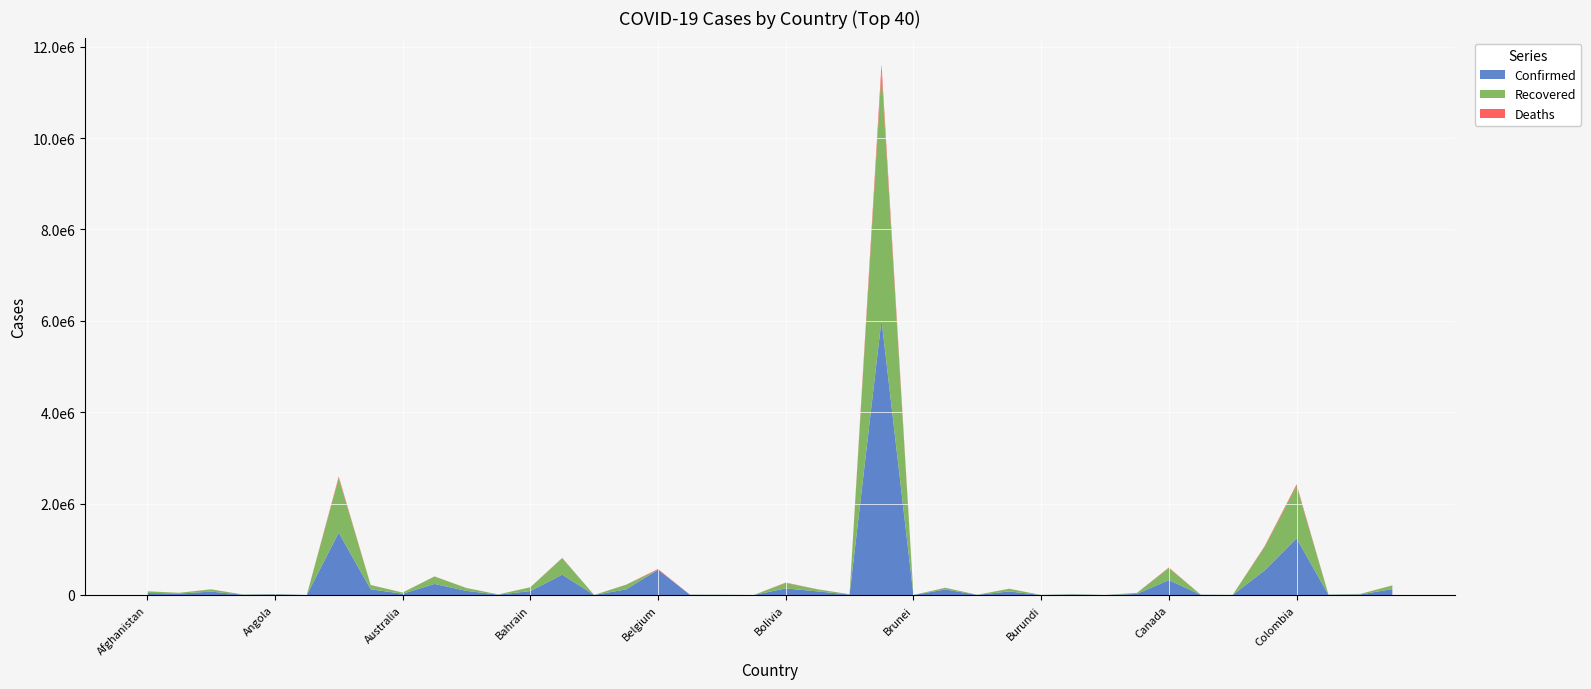

Reading left to right, list all the values displayed in this chart.

Confirmed: 44503	32196	73774	6207	14413	139	1366182	124839	27808	241962	89898	7395	85591	445281	255	122435	553680	5056	2916	378	143854	79309	9594	6020164	148	120697	2703	77848	656	10234	305	23528	326462	4911	1633	539143	1240493	5632	12180	129418
Recovered: 35422	15469	48183	5290	7273	128	1187053	92829	25521	162751	62243	5628	83617	360352	241	102113	0	2760	2579	358	119029	43793	7296	5430896	145	35752	2521	57679	575	9649	295	22177	263659	1924	1469	514584	1144923	3887	11300	79372
Deaths: 1675	685	2255	76	336	4	36902	1931	907	2328	1107	163	338	6350	7	1089	15352	107	43	0	8900	2246	31	168613	3	2820	68	1722	1	104	0	435	11430	63	101	15030	35104	93	327	1608